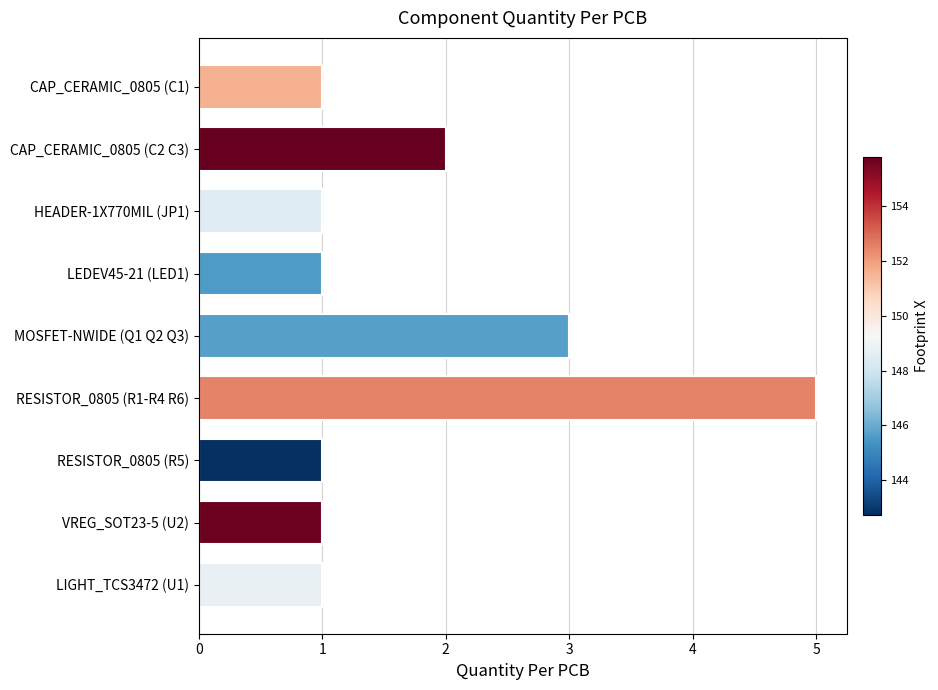

Which label corresponds to the largest value in the chart?

RESISTOR_0805 (R1-R4 R6)